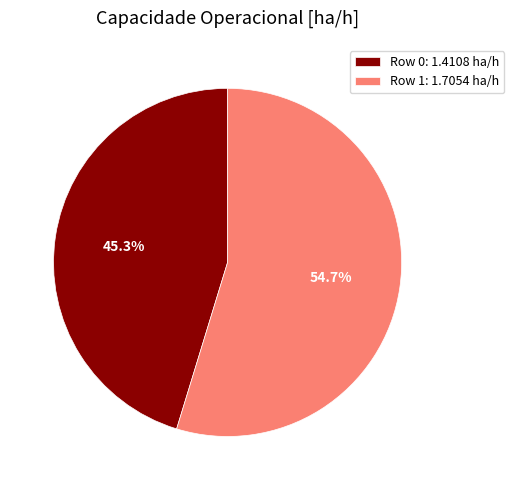

Approximately how many times larger is the value at Row 0 compared to Row 1?

0.8